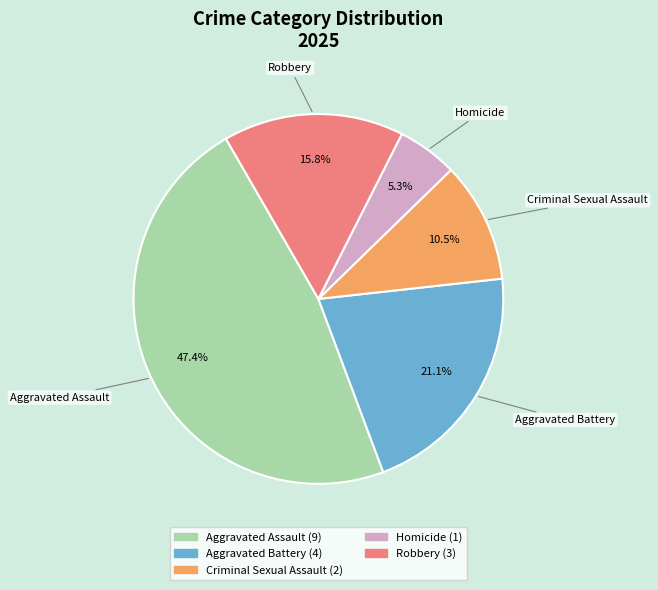

True or false: Aggravated Battery accounts for 7% of the total.

False